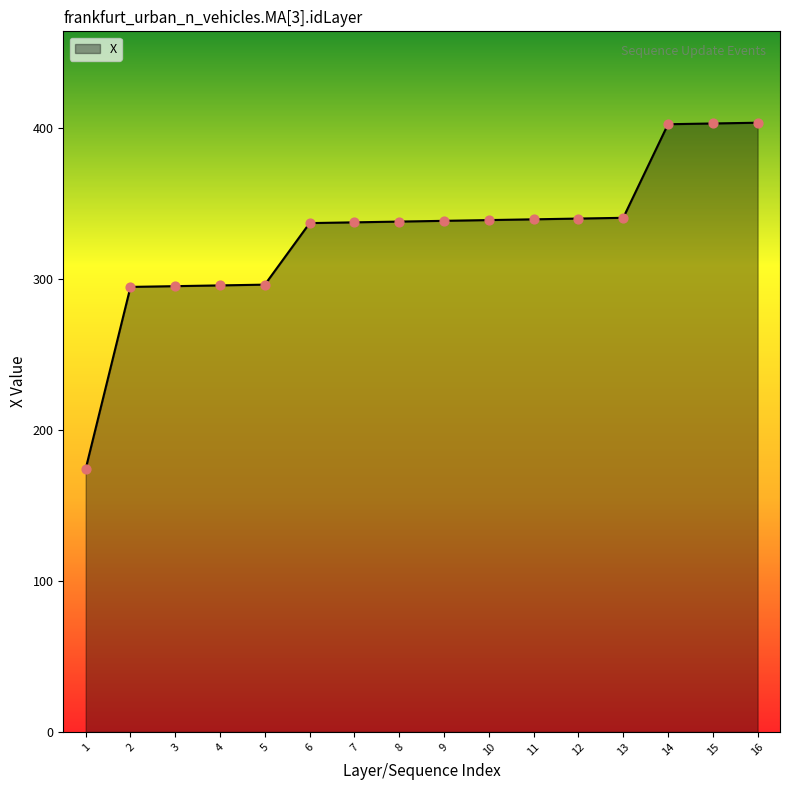

What is the change in value from 1 to 9?

+164.3